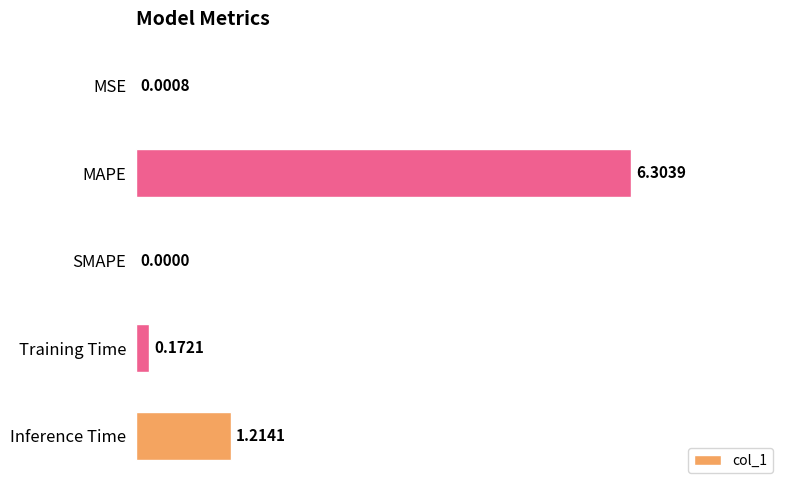

What is the change in value from Training Time to Inference Time?

+1.0